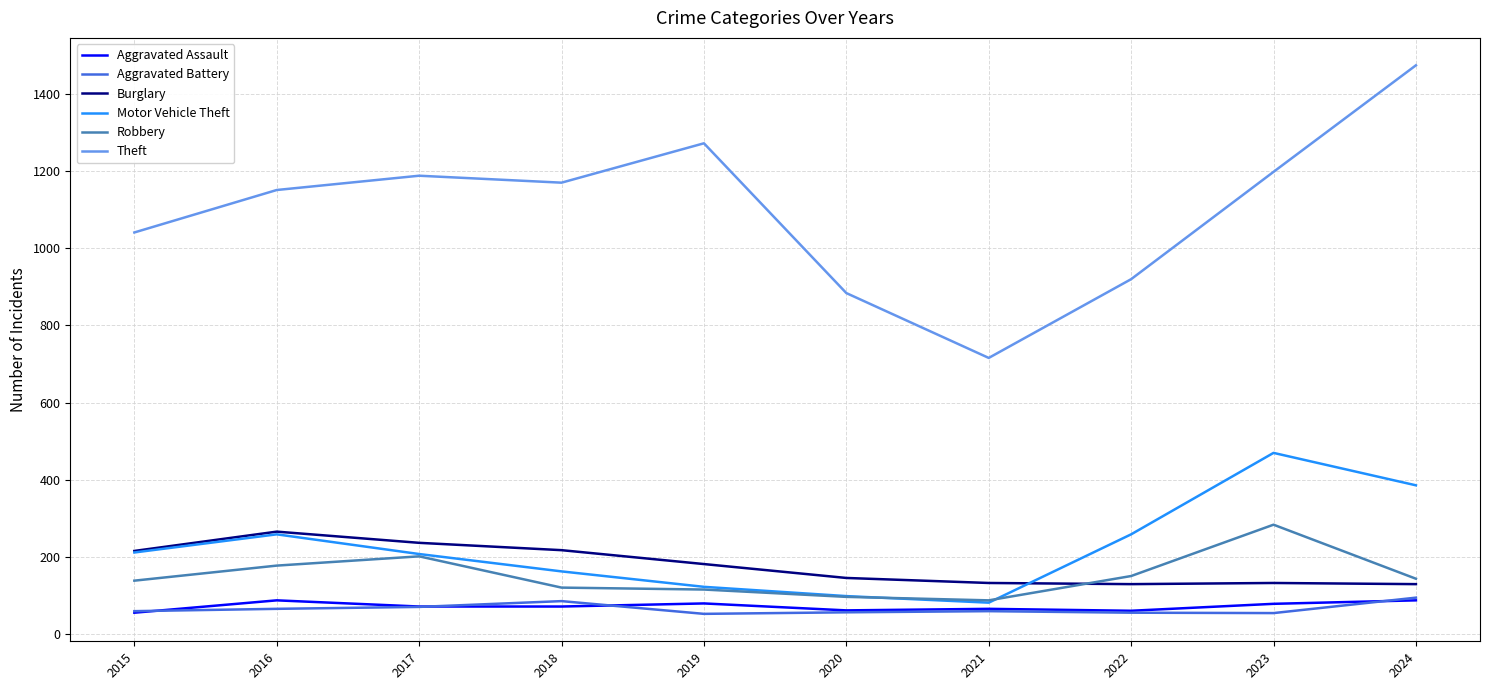

What is the spread (max minus min) of values at 2024?

1386